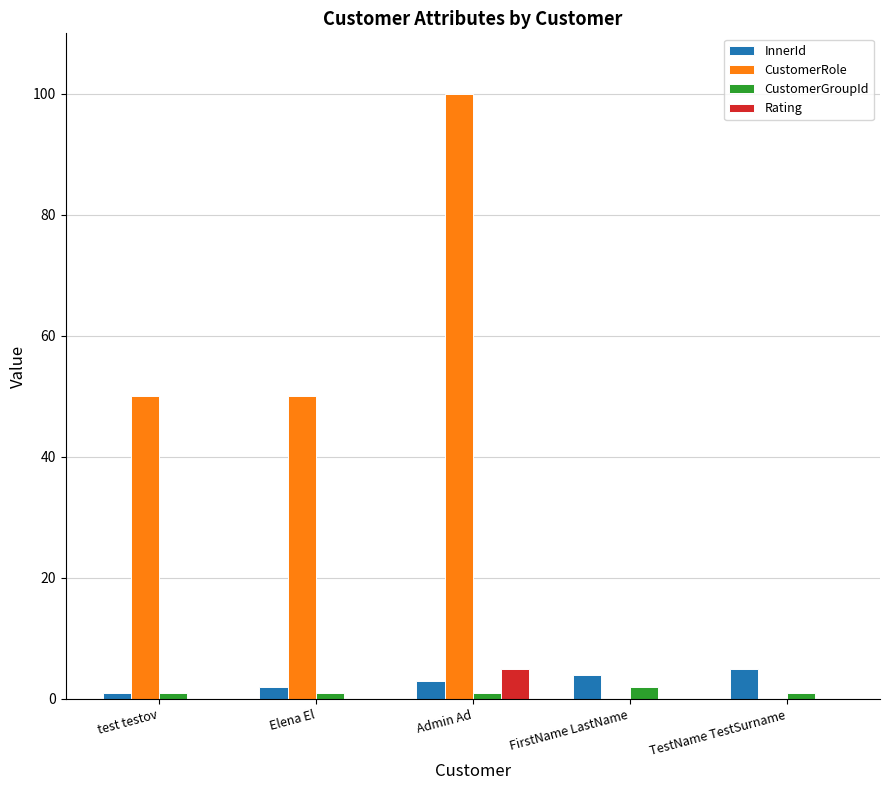

What is the highest value of the CustomerGroupId series?

2